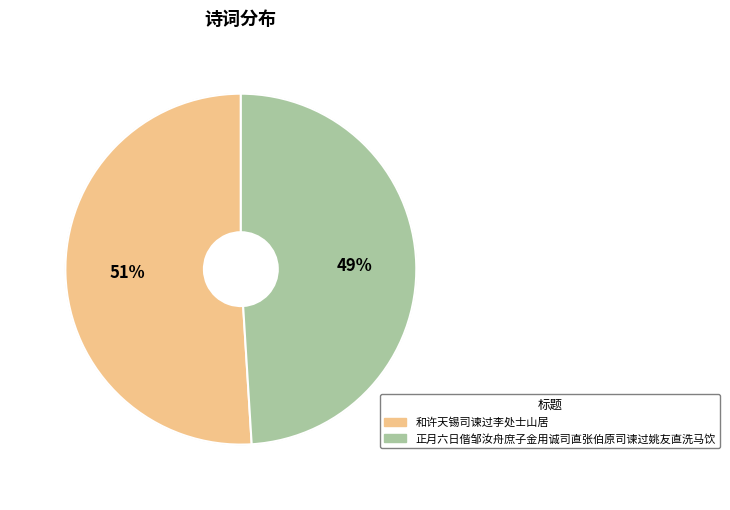

Rank the categories by value from highest to lowest.

和许天锡司谏过李处士山居, 正月六日偕邹汝舟庶子金用诚司直张伯原司谏过姚友直洗马饮